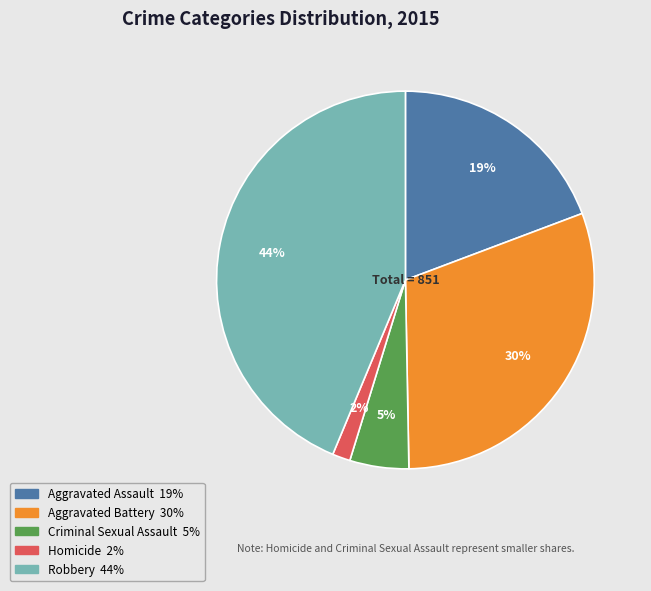

The Aggravated Assault slice represents 19% of the pie. True or false?

True